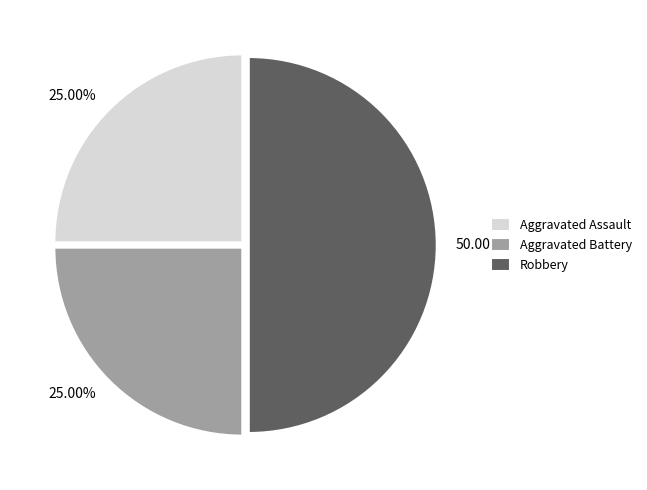

Which has a higher value, Aggravated Battery or Robbery?

Robbery